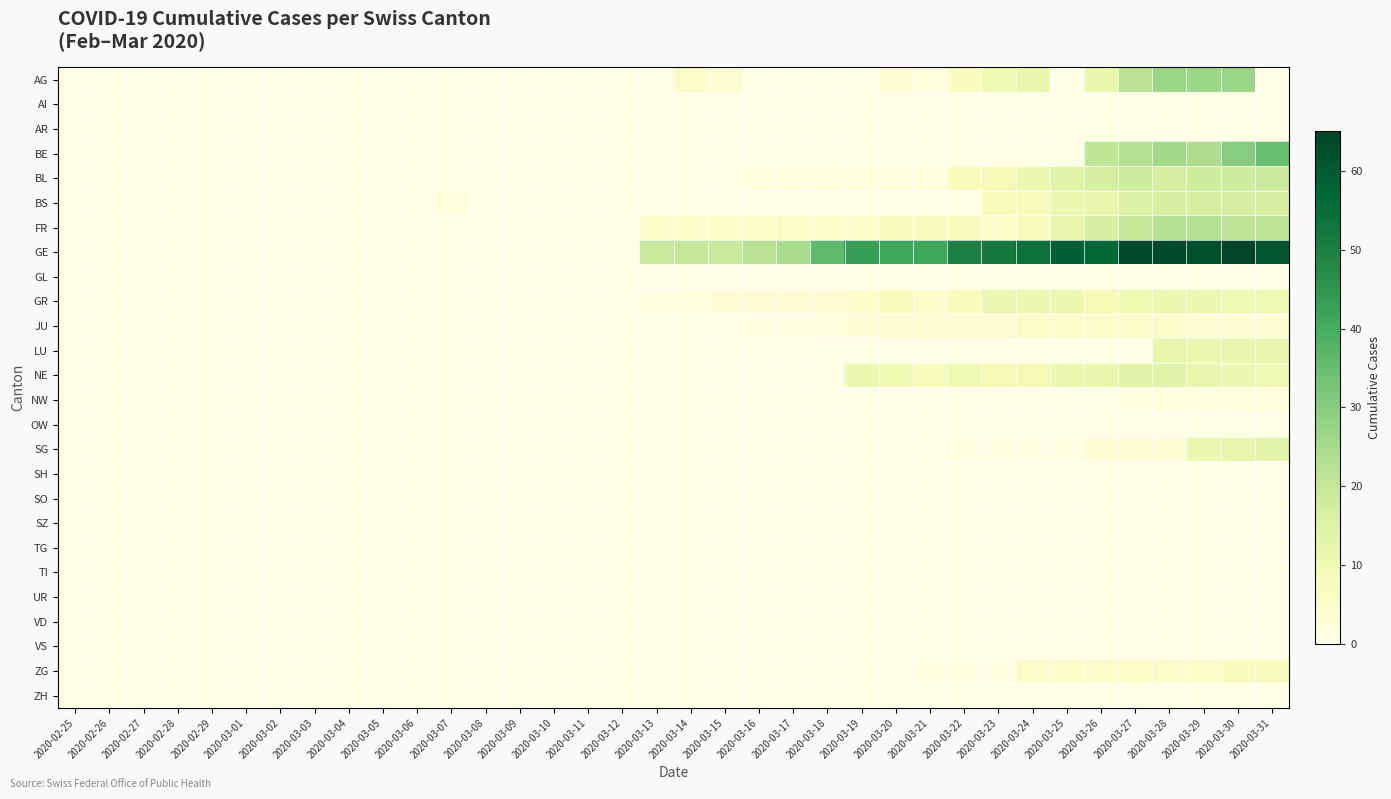

Reading left to right, transcribe all the data shown in this chart.

AG: 2020-02-25=0	2020-02-26=0	2020-02-27=0	2020-02-28=0	2020-02-29=0	2020-03-01=0	2020-03-02=0	2020-03-03=0	2020-03-04=0	2020-03-05=0	2020-03-06=0	2020-03-07=0	2020-03-08=0	2020-03-09=0	2020-03-10=0	2020-03-11=0	2020-03-12=0	2020-03-13=0	2020-03-14=6	2020-03-15=4	2020-03-16=0	2020-03-17=0	2020-03-18=0	2020-03-19=0	2020-03-20=3	2020-03-21=2	2020-03-22=7	2020-03-23=10	2020-03-24=12	2020-03-25=0	2020-03-26=12	2020-03-27=22	2020-03-28=27	2020-03-29=27	2020-03-30=27	2020-03-31=0
AI: 2020-02-25=0	2020-02-26=0	2020-02-27=0	2020-02-28=0	2020-02-29=0	2020-03-01=0	2020-03-02=0	2020-03-03=0	2020-03-04=0	2020-03-05=0	2020-03-06=0	2020-03-07=0	2020-03-08=0	2020-03-09=0	2020-03-10=0	2020-03-11=0	2020-03-12=0	2020-03-13=0	2020-03-14=0	2020-03-15=0	2020-03-16=0	2020-03-17=0	2020-03-18=0	2020-03-19=0	2020-03-20=0	2020-03-21=0	2020-03-22=0	2020-03-23=0	2020-03-24=0	2020-03-25=0	2020-03-26=0	2020-03-27=0	2020-03-28=0	2020-03-29=0	2020-03-30=0	2020-03-31=0
AR: 2020-02-25=0	2020-02-26=0	2020-02-27=0	2020-02-28=0	2020-02-29=0	2020-03-01=0	2020-03-02=0	2020-03-03=0	2020-03-04=0	2020-03-05=0	2020-03-06=0	2020-03-07=0	2020-03-08=0	2020-03-09=0	2020-03-10=0	2020-03-11=0	2020-03-12=0	2020-03-13=0	2020-03-14=0	2020-03-15=0	2020-03-16=0	2020-03-17=0	2020-03-18=0	2020-03-19=0	2020-03-20=0	2020-03-21=0	2020-03-22=0	2020-03-23=0	2020-03-24=0	2020-03-25=0	2020-03-26=0	2020-03-27=0	2020-03-28=0	2020-03-29=0	2020-03-30=0	2020-03-31=0
BE: 2020-02-25=0	2020-02-26=0	2020-02-27=0	2020-02-28=0	2020-02-29=0	2020-03-01=0	2020-03-02=0	2020-03-03=0	2020-03-04=0	2020-03-05=0	2020-03-06=0	2020-03-07=0	2020-03-08=0	2020-03-09=0	2020-03-10=0	2020-03-11=0	2020-03-12=0	2020-03-13=0	2020-03-14=0	2020-03-15=0	2020-03-16=0	2020-03-17=0	2020-03-18=0	2020-03-19=0	2020-03-20=0	2020-03-21=0	2020-03-22=0	2020-03-23=0	2020-03-24=0	2020-03-25=0	2020-03-26=21	2020-03-27=23	2020-03-28=26	2020-03-29=24	2020-03-30=30	2020-03-31=35
BL: 2020-02-25=0	2020-02-26=0	2020-02-27=0	2020-02-28=0	2020-02-29=0	2020-03-01=0	2020-03-02=0	2020-03-03=0	2020-03-04=0	2020-03-05=0	2020-03-06=0	2020-03-07=0	2020-03-08=0	2020-03-09=0	2020-03-10=0	2020-03-11=0	2020-03-12=0	2020-03-13=0	2020-03-14=0	2020-03-15=0	2020-03-16=2	2020-03-17=2	2020-03-18=2	2020-03-19=2	2020-03-20=2	2020-03-21=2	2020-03-22=8	2020-03-23=9	2020-03-24=11	2020-03-25=14	2020-03-26=17	2020-03-27=18	2020-03-28=17	2020-03-29=18	2020-03-30=18	2020-03-31=19
BS: 2020-02-25=0	2020-02-26=0	2020-02-27=0	2020-02-28=0	2020-02-29=0	2020-03-01=0	2020-03-02=0	2020-03-03=0	2020-03-04=0	2020-03-05=0	2020-03-06=0	2020-03-07=2	2020-03-08=0	2020-03-09=0	2020-03-10=0	2020-03-11=0	2020-03-12=0	2020-03-13=0	2020-03-14=0	2020-03-15=0	2020-03-16=0	2020-03-17=0	2020-03-18=0	2020-03-19=0	2020-03-20=0	2020-03-21=0	2020-03-22=0	2020-03-23=8	2020-03-24=8	2020-03-25=11	2020-03-26=12	2020-03-27=15	2020-03-28=16	2020-03-29=17	2020-03-30=17	2020-03-31=16
FR: 2020-02-25=0	2020-02-26=0	2020-02-27=0	2020-02-28=0	2020-02-29=0	2020-03-01=0	2020-03-02=0	2020-03-03=0	2020-03-04=0	2020-03-05=0	2020-03-06=0	2020-03-07=0	2020-03-08=0	2020-03-09=0	2020-03-10=0	2020-03-11=0	2020-03-12=0	2020-03-13=5	2020-03-14=5	2020-03-15=5	2020-03-16=6	2020-03-17=6	2020-03-18=5	2020-03-19=5	2020-03-20=7	2020-03-21=7	2020-03-22=7	2020-03-23=5	2020-03-24=8	2020-03-25=12	2020-03-26=16	2020-03-27=20	2020-03-28=23	2020-03-29=23	2020-03-30=21	2020-03-31=21
GE: 2020-02-25=0	2020-02-26=0	2020-02-27=0	2020-02-28=0	2020-02-29=0	2020-03-01=0	2020-03-02=0	2020-03-03=0	2020-03-04=0	2020-03-05=0	2020-03-06=0	2020-03-07=0	2020-03-08=0	2020-03-09=0	2020-03-10=0	2020-03-11=0	2020-03-12=0	2020-03-13=19	2020-03-14=20	2020-03-15=19	2020-03-16=22	2020-03-17=25	2020-03-18=36	2020-03-19=43	2020-03-20=41	2020-03-21=41	2020-03-22=50	2020-03-23=52	2020-03-24=54	2020-03-25=59	2020-03-26=57	2020-03-27=64	2020-03-28=64	2020-03-29=62	2020-03-30=65	2020-03-31=61
GL: 2020-02-25=0	2020-02-26=0	2020-02-27=0	2020-02-28=0	2020-02-29=0	2020-03-01=0	2020-03-02=0	2020-03-03=0	2020-03-04=0	2020-03-05=0	2020-03-06=0	2020-03-07=0	2020-03-08=0	2020-03-09=0	2020-03-10=0	2020-03-11=0	2020-03-12=0	2020-03-13=0	2020-03-14=0	2020-03-15=0	2020-03-16=0	2020-03-17=0	2020-03-18=0	2020-03-19=0	2020-03-20=0	2020-03-21=0	2020-03-22=0	2020-03-23=0	2020-03-24=0	2020-03-25=0	2020-03-26=0	2020-03-27=0	2020-03-28=0	2020-03-29=0	2020-03-30=0	2020-03-31=0
GR: 2020-02-25=0	2020-02-26=0	2020-02-27=0	2020-02-28=0	2020-02-29=0	2020-03-01=0	2020-03-02=0	2020-03-03=0	2020-03-04=0	2020-03-05=0	2020-03-06=0	2020-03-07=0	2020-03-08=0	2020-03-09=0	2020-03-10=0	2020-03-11=0	2020-03-12=0	2020-03-13=1	2020-03-14=2	2020-03-15=3	2020-03-16=3	2020-03-17=3	2020-03-18=3	2020-03-19=5	2020-03-20=8	2020-03-21=5	2020-03-22=8	2020-03-23=11	2020-03-24=11	2020-03-25=11	2020-03-26=9	2020-03-27=10	2020-03-28=11	2020-03-29=11	2020-03-30=10	2020-03-31=10
JU: 2020-02-25=0	2020-02-26=0	2020-02-27=0	2020-02-28=0	2020-02-29=0	2020-03-01=0	2020-03-02=0	2020-03-03=0	2020-03-04=0	2020-03-05=0	2020-03-06=0	2020-03-07=0	2020-03-08=0	2020-03-09=0	2020-03-10=0	2020-03-11=0	2020-03-12=0	2020-03-13=0	2020-03-14=0	2020-03-15=0	2020-03-16=1	2020-03-17=1	2020-03-18=2	2020-03-19=3	2020-03-20=4	2020-03-21=4	2020-03-22=4	2020-03-23=4	2020-03-24=6	2020-03-25=5	2020-03-26=5	2020-03-27=5	2020-03-28=5	2020-03-29=3	2020-03-30=3	2020-03-31=3
LU: 2020-02-25=0	2020-02-26=0	2020-02-27=0	2020-02-28=0	2020-02-29=0	2020-03-01=0	2020-03-02=0	2020-03-03=0	2020-03-04=0	2020-03-05=0	2020-03-06=0	2020-03-07=0	2020-03-08=0	2020-03-09=0	2020-03-10=0	2020-03-11=0	2020-03-12=0	2020-03-13=0	2020-03-14=0	2020-03-15=0	2020-03-16=0	2020-03-17=0	2020-03-18=0	2020-03-19=0	2020-03-20=0	2020-03-21=0	2020-03-22=0	2020-03-23=0	2020-03-24=0	2020-03-25=0	2020-03-26=0	2020-03-27=0	2020-03-28=12	2020-03-29=11	2020-03-30=12	2020-03-31=12
NE: 2020-02-25=0	2020-02-26=0	2020-02-27=0	2020-02-28=0	2020-02-29=0	2020-03-01=0	2020-03-02=0	2020-03-03=0	2020-03-04=0	2020-03-05=0	2020-03-06=0	2020-03-07=0	2020-03-08=0	2020-03-09=0	2020-03-10=0	2020-03-11=0	2020-03-12=0	2020-03-13=0	2020-03-14=0	2020-03-15=0	2020-03-16=0	2020-03-17=0	2020-03-18=0	2020-03-19=11	2020-03-20=10	2020-03-21=8	2020-03-22=10	2020-03-23=9	2020-03-24=9	2020-03-25=11	2020-03-26=12	2020-03-27=14	2020-03-28=14	2020-03-29=12	2020-03-30=11	2020-03-31=10
NW: 2020-02-25=0	2020-02-26=0	2020-02-27=0	2020-02-28=0	2020-02-29=0	2020-03-01=0	2020-03-02=0	2020-03-03=0	2020-03-04=0	2020-03-05=0	2020-03-06=0	2020-03-07=0	2020-03-08=0	2020-03-09=0	2020-03-10=0	2020-03-11=0	2020-03-12=0	2020-03-13=0	2020-03-14=0	2020-03-15=0	2020-03-16=0	2020-03-17=0	2020-03-18=0	2020-03-19=0	2020-03-20=0	2020-03-21=0	2020-03-22=0	2020-03-23=0	2020-03-24=0	2020-03-25=0	2020-03-26=0	2020-03-27=1	2020-03-28=2	2020-03-29=2	2020-03-30=2	2020-03-31=2
OW: 2020-02-25=0	2020-02-26=0	2020-02-27=0	2020-02-28=0	2020-02-29=0	2020-03-01=0	2020-03-02=0	2020-03-03=0	2020-03-04=0	2020-03-05=0	2020-03-06=0	2020-03-07=0	2020-03-08=0	2020-03-09=0	2020-03-10=0	2020-03-11=0	2020-03-12=0	2020-03-13=0	2020-03-14=0	2020-03-15=0	2020-03-16=0	2020-03-17=0	2020-03-18=0	2020-03-19=0	2020-03-20=0	2020-03-21=0	2020-03-22=0	2020-03-23=0	2020-03-24=0	2020-03-25=0	2020-03-26=0	2020-03-27=0	2020-03-28=0	2020-03-29=0	2020-03-30=0	2020-03-31=0
SG: 2020-02-25=0	2020-02-26=0	2020-02-27=0	2020-02-28=0	2020-02-29=0	2020-03-01=0	2020-03-02=0	2020-03-03=0	2020-03-04=0	2020-03-05=0	2020-03-06=0	2020-03-07=0	2020-03-08=0	2020-03-09=0	2020-03-10=0	2020-03-11=0	2020-03-12=0	2020-03-13=0	2020-03-14=0	2020-03-15=0	2020-03-16=0	2020-03-17=0	2020-03-18=0	2020-03-19=0	2020-03-20=0	2020-03-21=0	2020-03-22=1	2020-03-23=1	2020-03-24=1	2020-03-25=1	2020-03-26=3	2020-03-27=3	2020-03-28=3	2020-03-29=11	2020-03-30=12	2020-03-31=13
SH: 2020-02-25=0	2020-02-26=0	2020-02-27=0	2020-02-28=0	2020-02-29=0	2020-03-01=0	2020-03-02=0	2020-03-03=0	2020-03-04=0	2020-03-05=0	2020-03-06=0	2020-03-07=0	2020-03-08=0	2020-03-09=0	2020-03-10=0	2020-03-11=0	2020-03-12=0	2020-03-13=0	2020-03-14=0	2020-03-15=0	2020-03-16=0	2020-03-17=0	2020-03-18=0	2020-03-19=0	2020-03-20=0	2020-03-21=0	2020-03-22=0	2020-03-23=0	2020-03-24=0	2020-03-25=0	2020-03-26=0	2020-03-27=0	2020-03-28=0	2020-03-29=0	2020-03-30=0	2020-03-31=0
SO: 2020-02-25=0	2020-02-26=0	2020-02-27=0	2020-02-28=0	2020-02-29=0	2020-03-01=0	2020-03-02=0	2020-03-03=0	2020-03-04=0	2020-03-05=0	2020-03-06=0	2020-03-07=0	2020-03-08=0	2020-03-09=0	2020-03-10=0	2020-03-11=0	2020-03-12=0	2020-03-13=0	2020-03-14=0	2020-03-15=0	2020-03-16=0	2020-03-17=0	2020-03-18=0	2020-03-19=0	2020-03-20=0	2020-03-21=0	2020-03-22=0	2020-03-23=0	2020-03-24=0	2020-03-25=0	2020-03-26=0	2020-03-27=0	2020-03-28=0	2020-03-29=0	2020-03-30=0	2020-03-31=0
SZ: 2020-02-25=0	2020-02-26=0	2020-02-27=0	2020-02-28=0	2020-02-29=0	2020-03-01=0	2020-03-02=0	2020-03-03=0	2020-03-04=0	2020-03-05=0	2020-03-06=0	2020-03-07=0	2020-03-08=0	2020-03-09=0	2020-03-10=0	2020-03-11=0	2020-03-12=0	2020-03-13=0	2020-03-14=0	2020-03-15=0	2020-03-16=0	2020-03-17=0	2020-03-18=0	2020-03-19=0	2020-03-20=0	2020-03-21=0	2020-03-22=0	2020-03-23=0	2020-03-24=0	2020-03-25=0	2020-03-26=0	2020-03-27=0	2020-03-28=0	2020-03-29=0	2020-03-30=0	2020-03-31=0
TG: 2020-02-25=0	2020-02-26=0	2020-02-27=0	2020-02-28=0	2020-02-29=0	2020-03-01=0	2020-03-02=0	2020-03-03=0	2020-03-04=0	2020-03-05=0	2020-03-06=0	2020-03-07=0	2020-03-08=0	2020-03-09=0	2020-03-10=0	2020-03-11=0	2020-03-12=0	2020-03-13=0	2020-03-14=0	2020-03-15=0	2020-03-16=0	2020-03-17=0	2020-03-18=0	2020-03-19=0	2020-03-20=0	2020-03-21=0	2020-03-22=0	2020-03-23=0	2020-03-24=0	2020-03-25=0	2020-03-26=0	2020-03-27=0	2020-03-28=0	2020-03-29=0	2020-03-30=0	2020-03-31=0
TI: 2020-02-25=0	2020-02-26=0	2020-02-27=0	2020-02-28=0	2020-02-29=0	2020-03-01=0	2020-03-02=0	2020-03-03=0	2020-03-04=0	2020-03-05=0	2020-03-06=0	2020-03-07=0	2020-03-08=0	2020-03-09=0	2020-03-10=0	2020-03-11=0	2020-03-12=0	2020-03-13=0	2020-03-14=0	2020-03-15=0	2020-03-16=0	2020-03-17=0	2020-03-18=0	2020-03-19=0	2020-03-20=0	2020-03-21=0	2020-03-22=0	2020-03-23=0	2020-03-24=0	2020-03-25=0	2020-03-26=0	2020-03-27=0	2020-03-28=0	2020-03-29=0	2020-03-30=0	2020-03-31=0
UR: 2020-02-25=0	2020-02-26=0	2020-02-27=0	2020-02-28=0	2020-02-29=0	2020-03-01=0	2020-03-02=0	2020-03-03=0	2020-03-04=0	2020-03-05=0	2020-03-06=0	2020-03-07=0	2020-03-08=0	2020-03-09=0	2020-03-10=0	2020-03-11=0	2020-03-12=0	2020-03-13=0	2020-03-14=0	2020-03-15=0	2020-03-16=0	2020-03-17=0	2020-03-18=0	2020-03-19=0	2020-03-20=0	2020-03-21=0	2020-03-22=0	2020-03-23=0	2020-03-24=0	2020-03-25=0	2020-03-26=0	2020-03-27=0	2020-03-28=0	2020-03-29=0	2020-03-30=0	2020-03-31=0
VD: 2020-02-25=0	2020-02-26=0	2020-02-27=0	2020-02-28=0	2020-02-29=0	2020-03-01=0	2020-03-02=0	2020-03-03=0	2020-03-04=0	2020-03-05=0	2020-03-06=0	2020-03-07=0	2020-03-08=0	2020-03-09=0	2020-03-10=0	2020-03-11=0	2020-03-12=0	2020-03-13=0	2020-03-14=0	2020-03-15=0	2020-03-16=0	2020-03-17=0	2020-03-18=0	2020-03-19=0	2020-03-20=0	2020-03-21=0	2020-03-22=0	2020-03-23=0	2020-03-24=0	2020-03-25=0	2020-03-26=0	2020-03-27=0	2020-03-28=0	2020-03-29=0	2020-03-30=0	2020-03-31=0
VS: 2020-02-25=0	2020-02-26=0	2020-02-27=0	2020-02-28=0	2020-02-29=0	2020-03-01=0	2020-03-02=0	2020-03-03=0	2020-03-04=0	2020-03-05=0	2020-03-06=0	2020-03-07=0	2020-03-08=0	2020-03-09=0	2020-03-10=0	2020-03-11=0	2020-03-12=0	2020-03-13=0	2020-03-14=0	2020-03-15=0	2020-03-16=0	2020-03-17=0	2020-03-18=0	2020-03-19=0	2020-03-20=0	2020-03-21=0	2020-03-22=0	2020-03-23=0	2020-03-24=0	2020-03-25=0	2020-03-26=0	2020-03-27=0	2020-03-28=0	2020-03-29=0	2020-03-30=0	2020-03-31=0
ZG: 2020-02-25=0	2020-02-26=0	2020-02-27=0	2020-02-28=0	2020-02-29=0	2020-03-01=0	2020-03-02=0	2020-03-03=0	2020-03-04=0	2020-03-05=0	2020-03-06=0	2020-03-07=0	2020-03-08=0	2020-03-09=0	2020-03-10=0	2020-03-11=0	2020-03-12=0	2020-03-13=0	2020-03-14=0	2020-03-15=0	2020-03-16=0	2020-03-17=0	2020-03-18=0	2020-03-19=0	2020-03-20=0	2020-03-21=1	2020-03-22=1	2020-03-23=1	2020-03-24=5	2020-03-25=5	2020-03-26=5	2020-03-27=6	2020-03-28=5	2020-03-29=5	2020-03-30=7	2020-03-31=7
ZH: 2020-02-25=0	2020-02-26=0	2020-02-27=0	2020-02-28=0	2020-02-29=0	2020-03-01=0	2020-03-02=0	2020-03-03=0	2020-03-04=0	2020-03-05=0	2020-03-06=0	2020-03-07=0	2020-03-08=0	2020-03-09=0	2020-03-10=0	2020-03-11=0	2020-03-12=0	2020-03-13=0	2020-03-14=0	2020-03-15=0	2020-03-16=0	2020-03-17=0	2020-03-18=0	2020-03-19=0	2020-03-20=0	2020-03-21=0	2020-03-22=0	2020-03-23=0	2020-03-24=0	2020-03-25=0	2020-03-26=0	2020-03-27=0	2020-03-28=0	2020-03-29=0	2020-03-30=0	2020-03-31=0